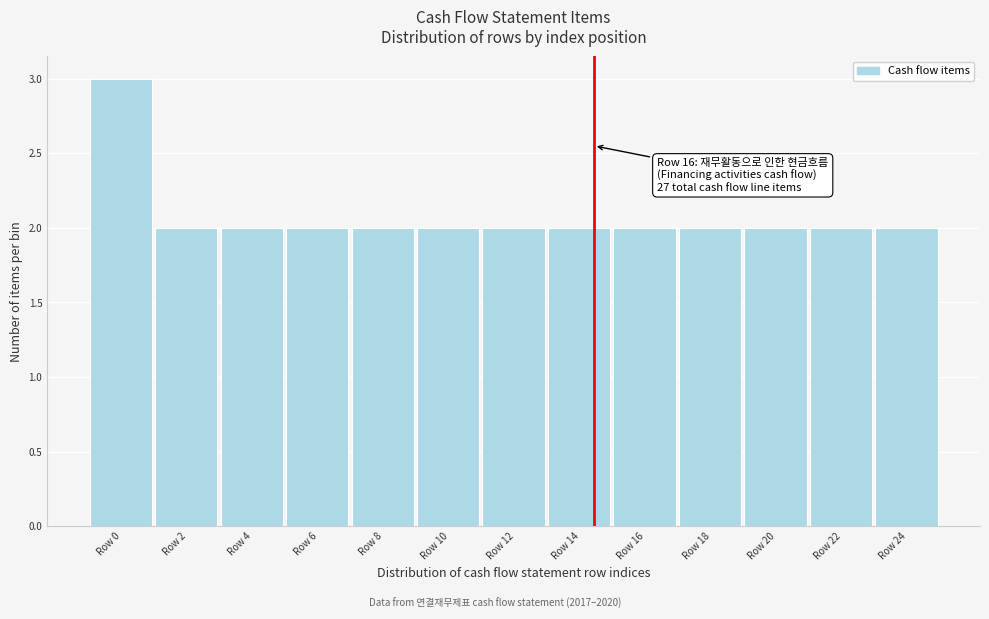

Reading left to right, extract all data points from this chart.

3	2	2	2	2	2	2	2	2	2	2	2	2